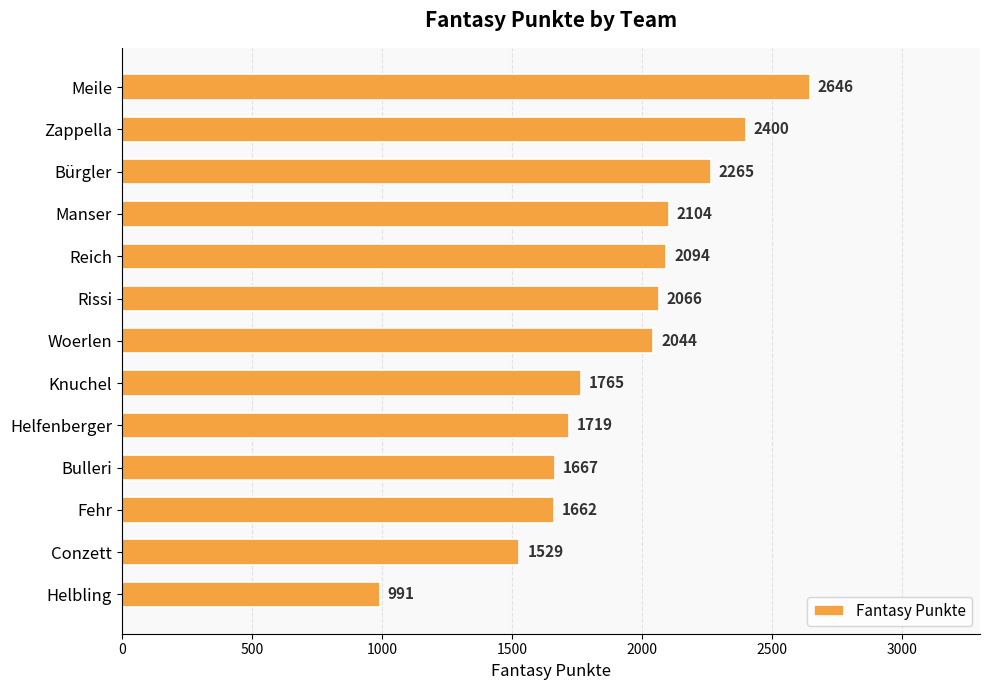

What is the smallest value displayed?

991